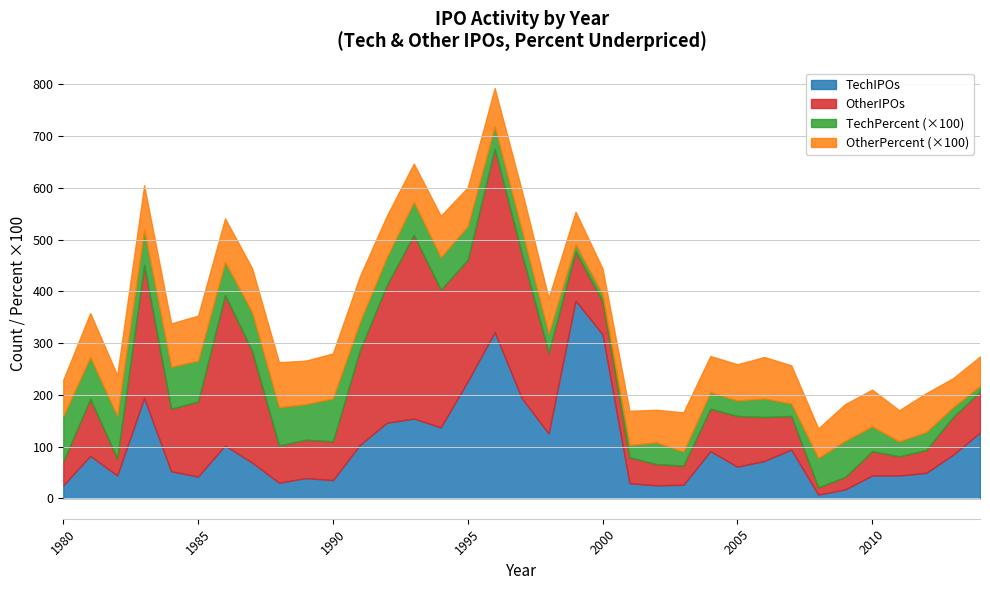

What is the difference between the maximum and minimum values in the OtherIPOs series?

341.0